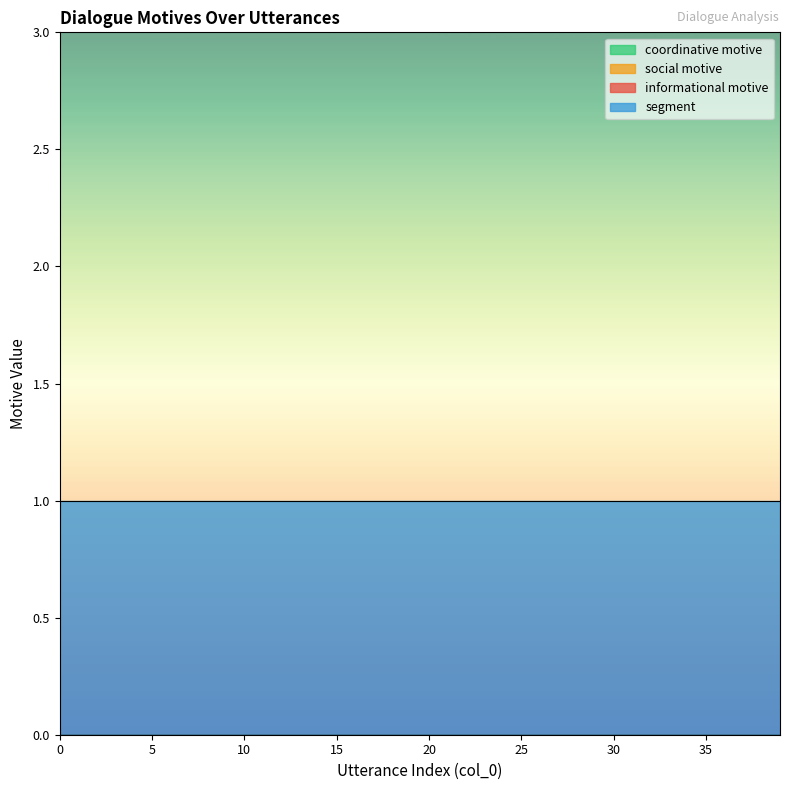

True or false: informational motive and coordinative motive cross at least once.

False